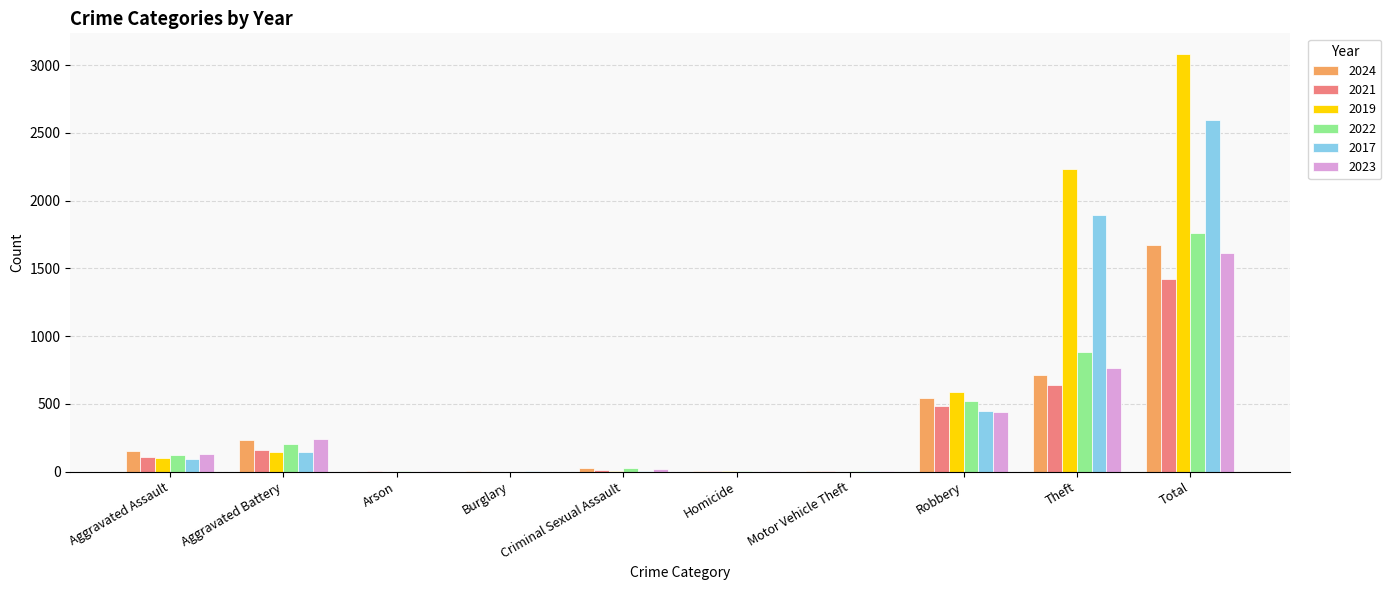

At which category is the sum across all series the highest?

Total